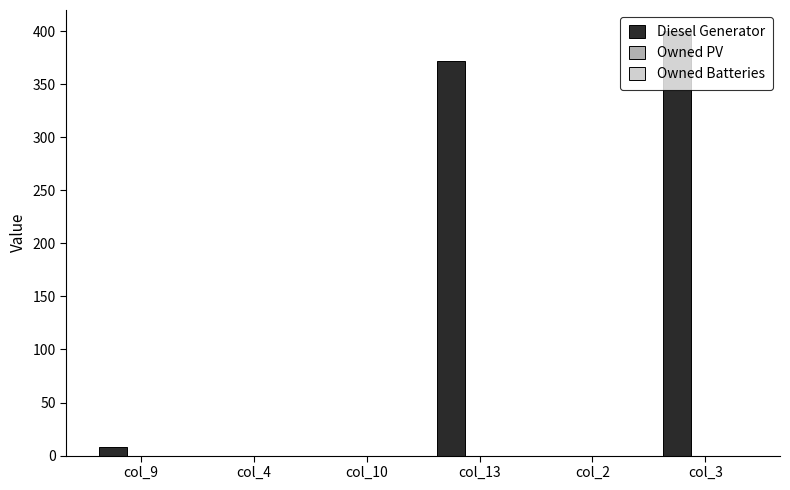

What is the maximum value shown in the chart?

400